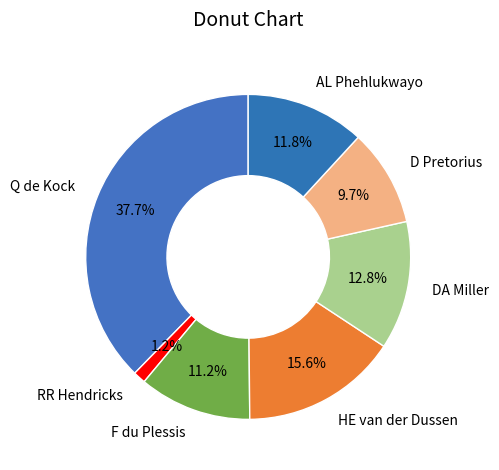

Is there a majority slice in this chart?

No